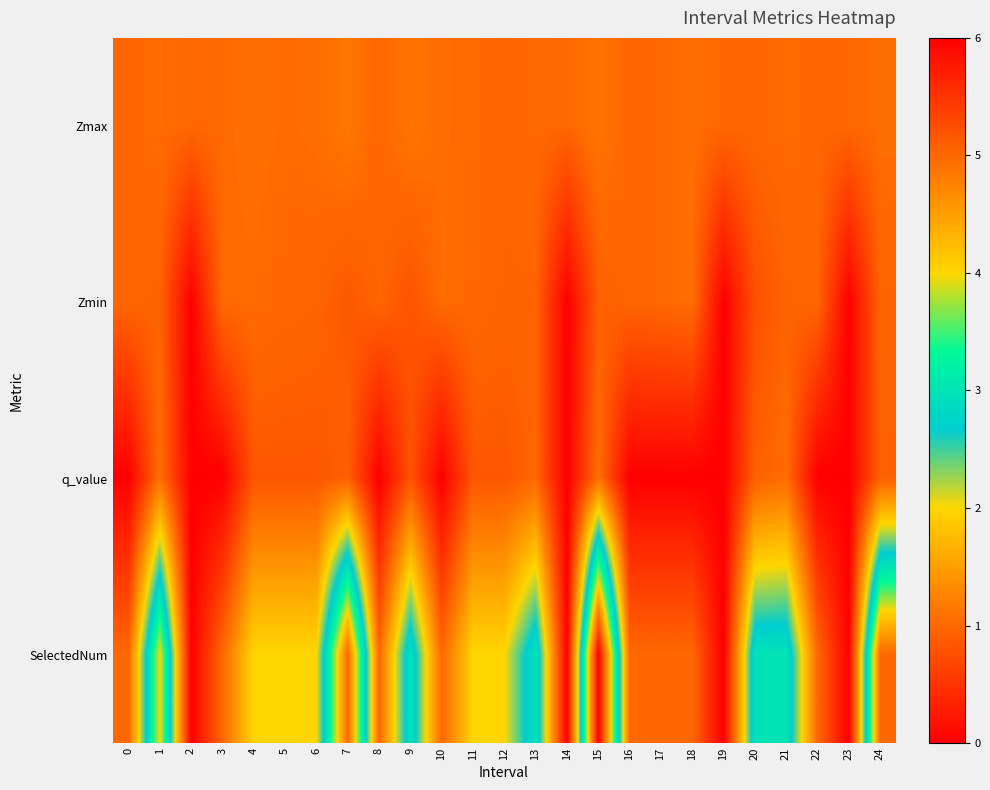

Reading left to right, extract all data points from this chart.

Zmax: 0=1.0	1=1.0	2=1.0	3=1.0	4=1.1	5=1.0	6=1.0	7=1.1	8=1.0	9=1.1	10=1.0	11=1.0	12=1.0	13=1.0	14=1.0	15=1.1	16=1.0	17=1.0	18=1.1	19=1.0	20=1.0	21=1.0	22=1.0	23=1.0	24=1.0
Zmin: 0=1.0	1=0.9	2=0.0	3=1.0	4=1.0	5=1.0	6=1.0	7=0.8	8=1.0	9=0.8	10=1.0	11=1.0	12=1.0	13=1.0	14=0.0	15=0.9	16=1.0	17=1.0	18=1.1	19=0.0	20=0.8	21=1.0	22=1.0	23=0.0	24=1.0
q_value: 0=0.0	1=1.1	2=0.0	3=0.0	4=0.8	5=0.8	6=0.8	7=0.9	8=0.0	9=0.8	10=0.0	11=0.8	12=0.8	13=1.0	14=0.0	15=1.1	16=0.0	17=0.0	18=0.0	19=0.0	20=0.9	21=1.0	22=0.0	23=0.0	24=0.9
SelectedNum: 0=1.0	1=4.0	2=0.0	3=1.0	4=2.0	5=2.0	6=2.0	7=5.0	8=1.0	9=3.0	10=1.0	11=2.0	12=2.0	13=3.0	14=0.0	15=6.0	16=1.0	17=1.0	18=1.0	19=0.0	20=3.0	21=3.0	22=1.0	23=0.0	24=5.0